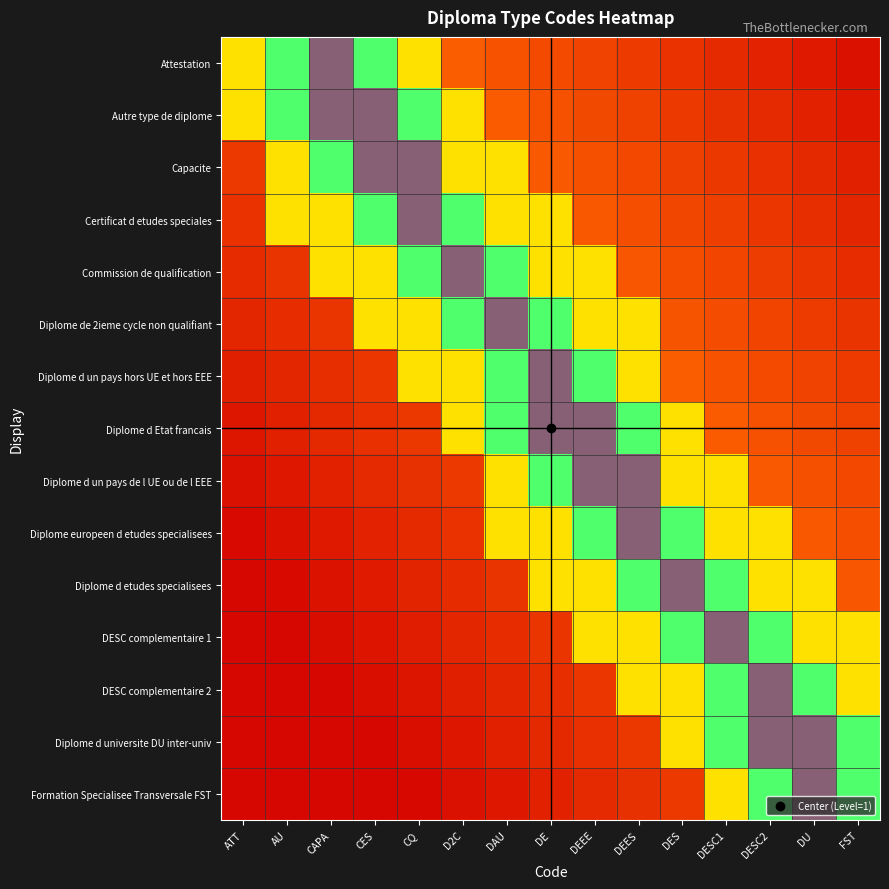

What is the difference between the highest and lowest values at AU?

0.7